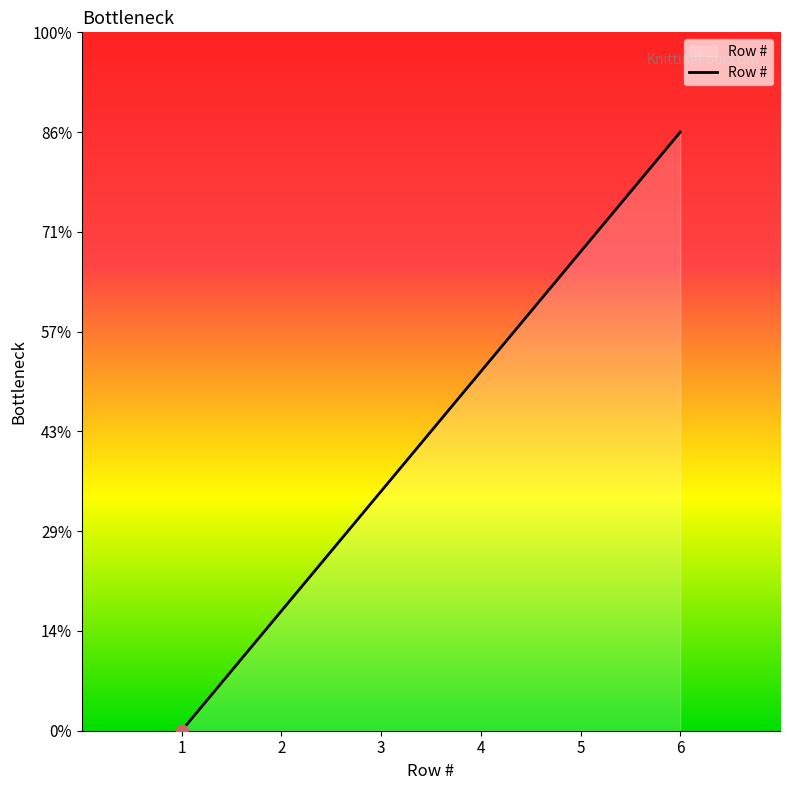

What is the change in value from 4 to 6?

+2.4